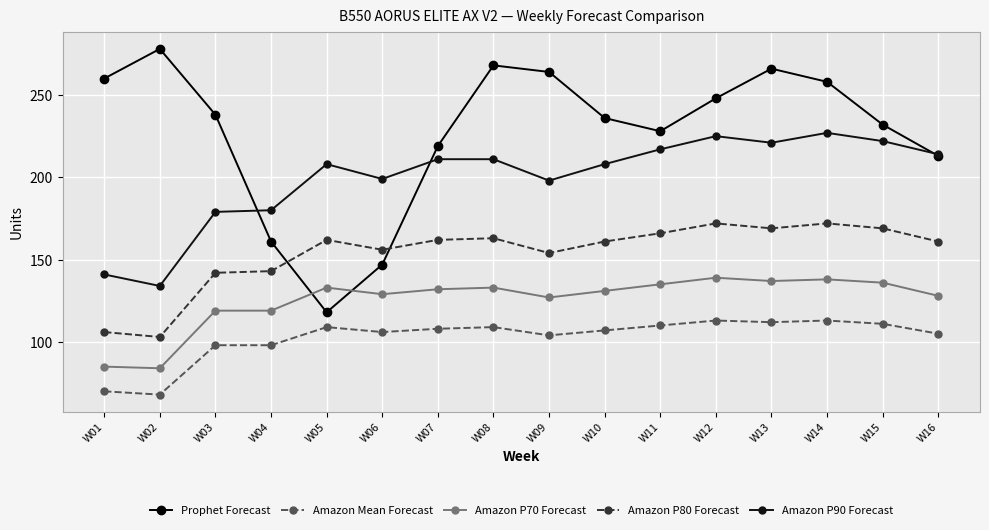

Where is Amazon P90 Forecast nearest to the value 180?

W04